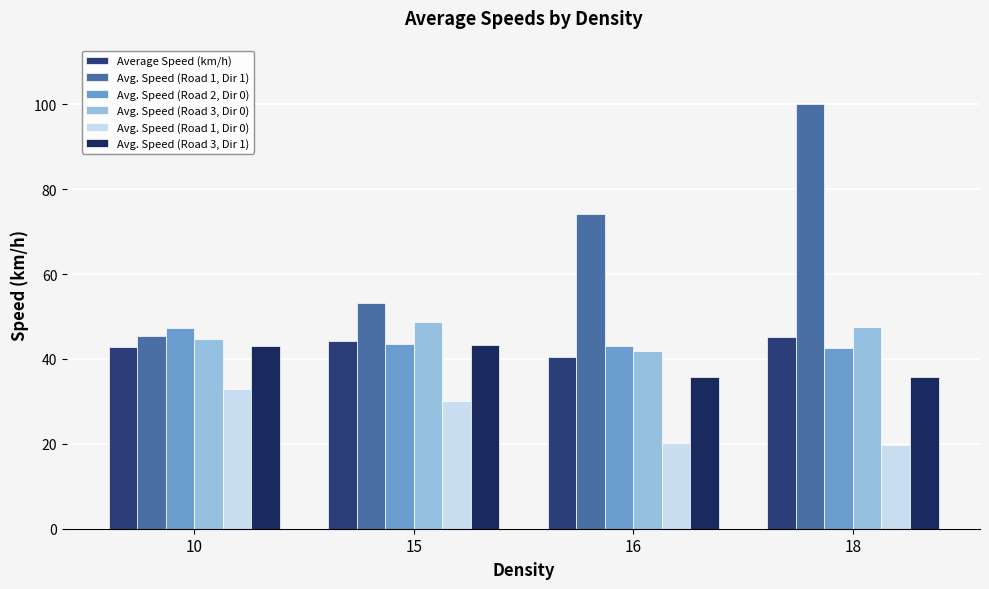

How many distinct data groups are displayed?

6